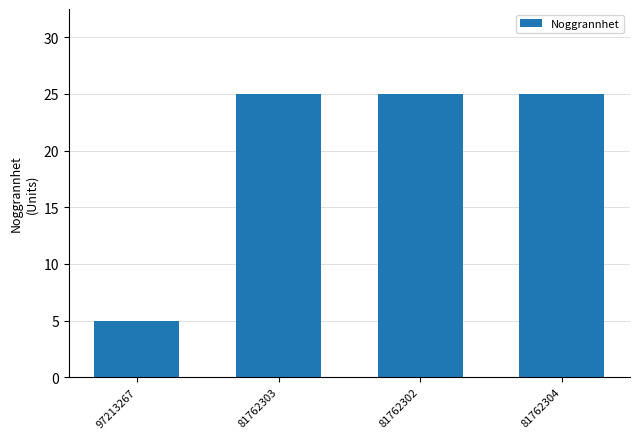

What is the maximum value shown in the chart?

25